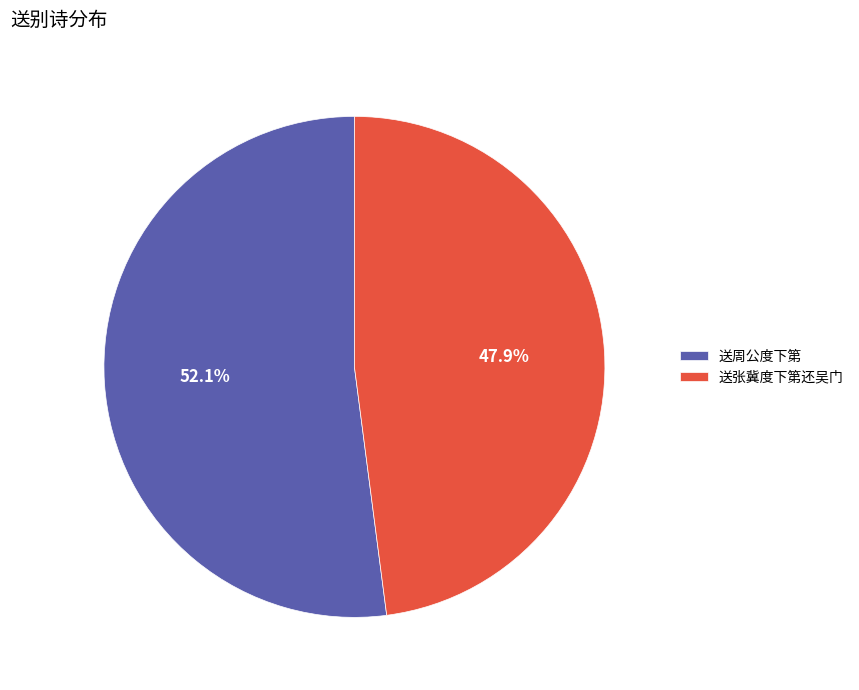

What is the largest slice in the pie chart?

送周公度下第